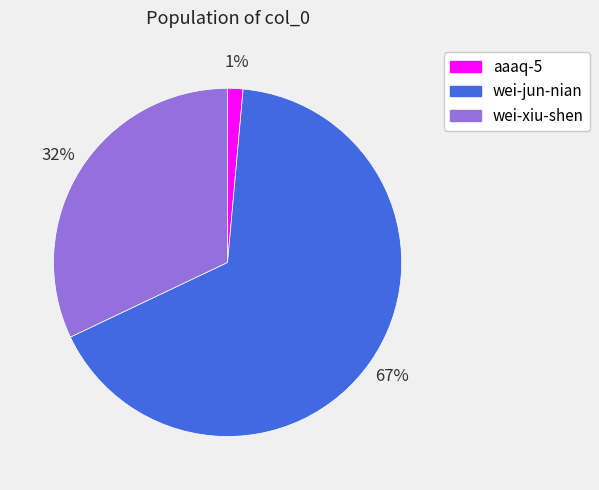

To the nearest percent, what is the average slice percentage?

33%